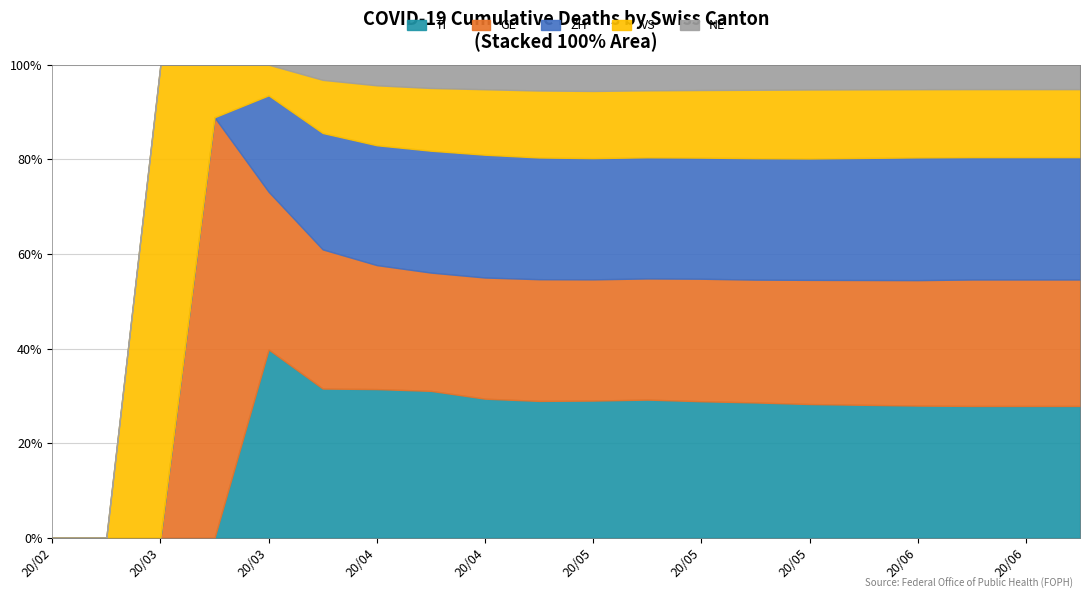

The VS series shows 1 at 2020-03-08. True or false?

True